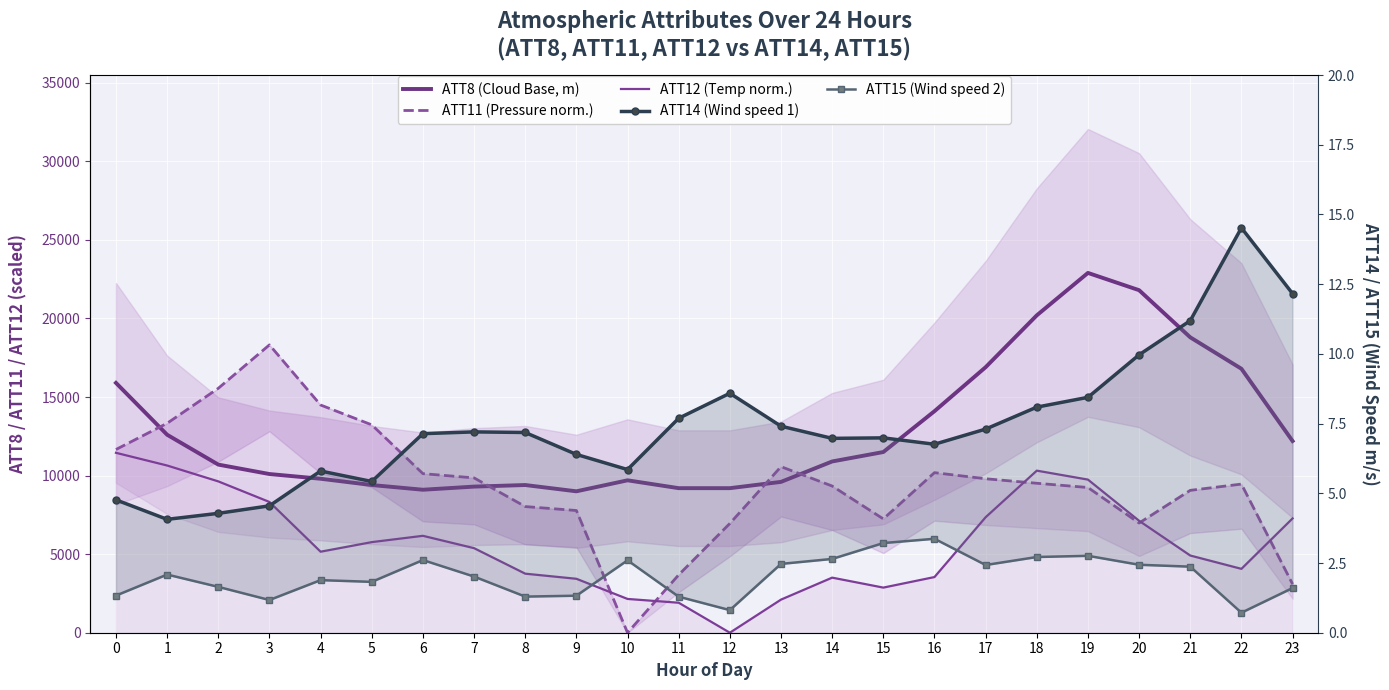

At which category is the sum across all series the highest?

19